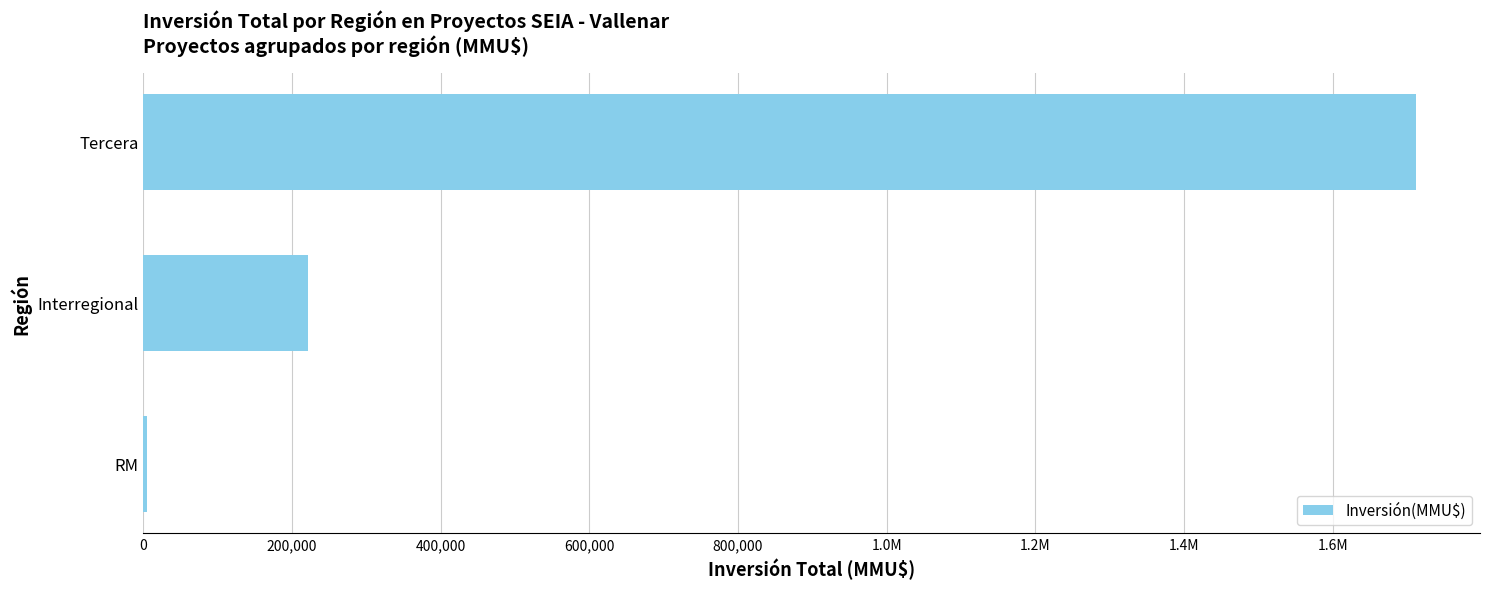

Are the bars horizontal?

Yes